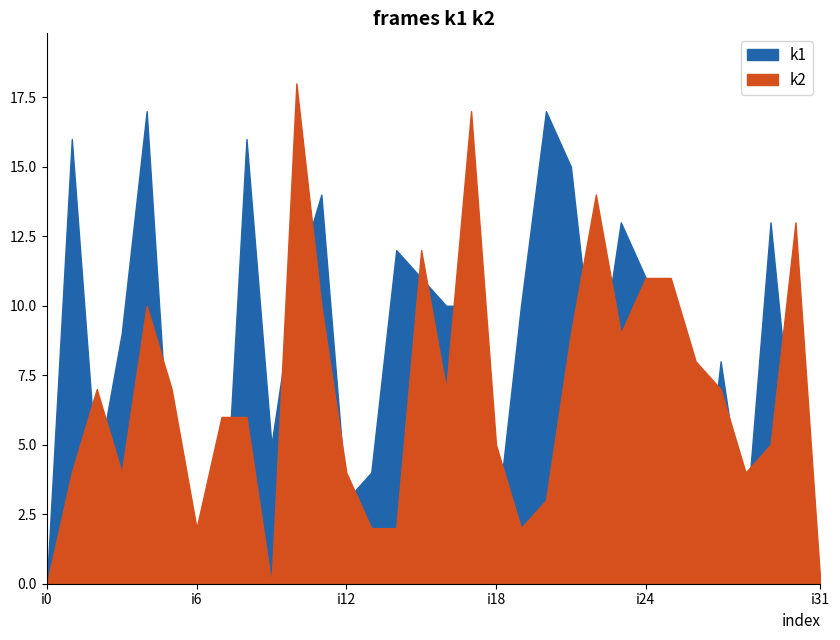

At which category is the sum across all series the highest?

i10